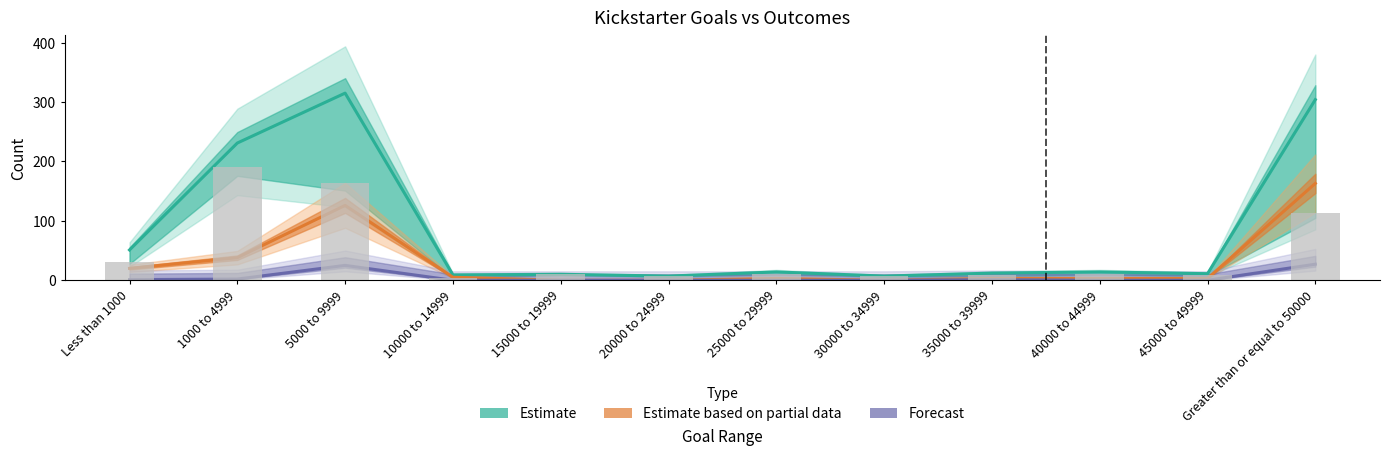

What is the sum of the Estimate values at 35000 to 39999 and 30000 to 34999?

19